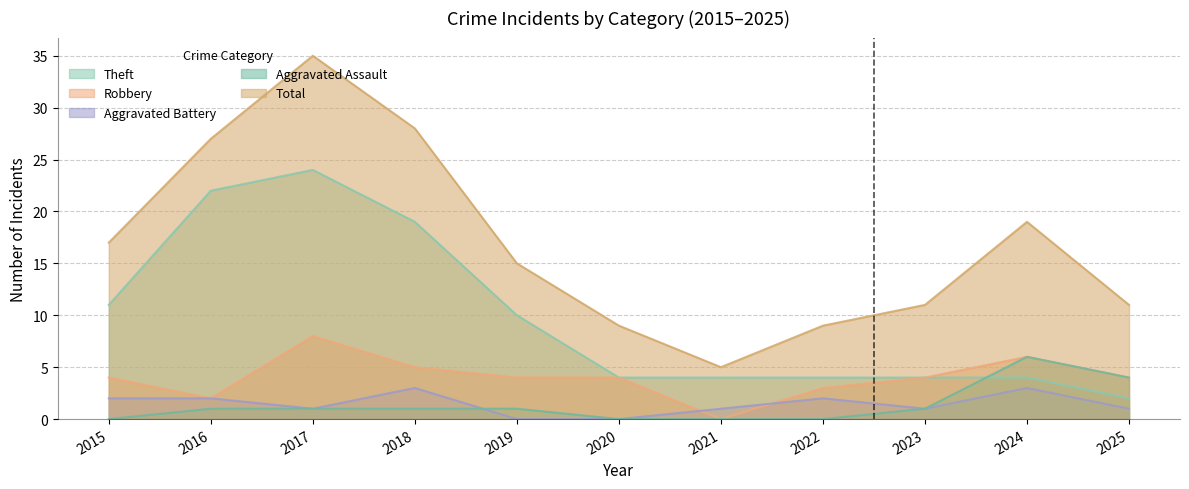

True or false: Robbery and Theft cross at least once.

False